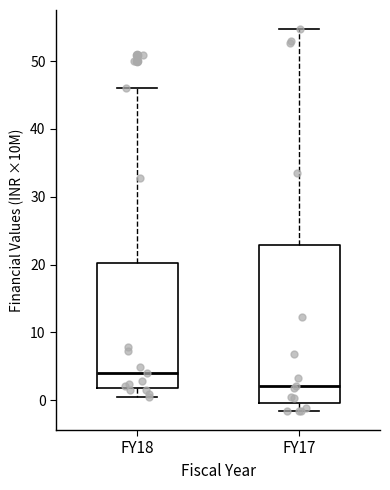

Reading left to right, read every box against the y-axis: the position of its median line, the range the box covers, and the ends of its whiskers. The values are not printed on the chart, so give them approximately, as read against the axis.

FY18: median 4, box 2 to 20, whiskers 0 to 46
FY17: median 2, box 0 to 23, whiskers -2 to 55